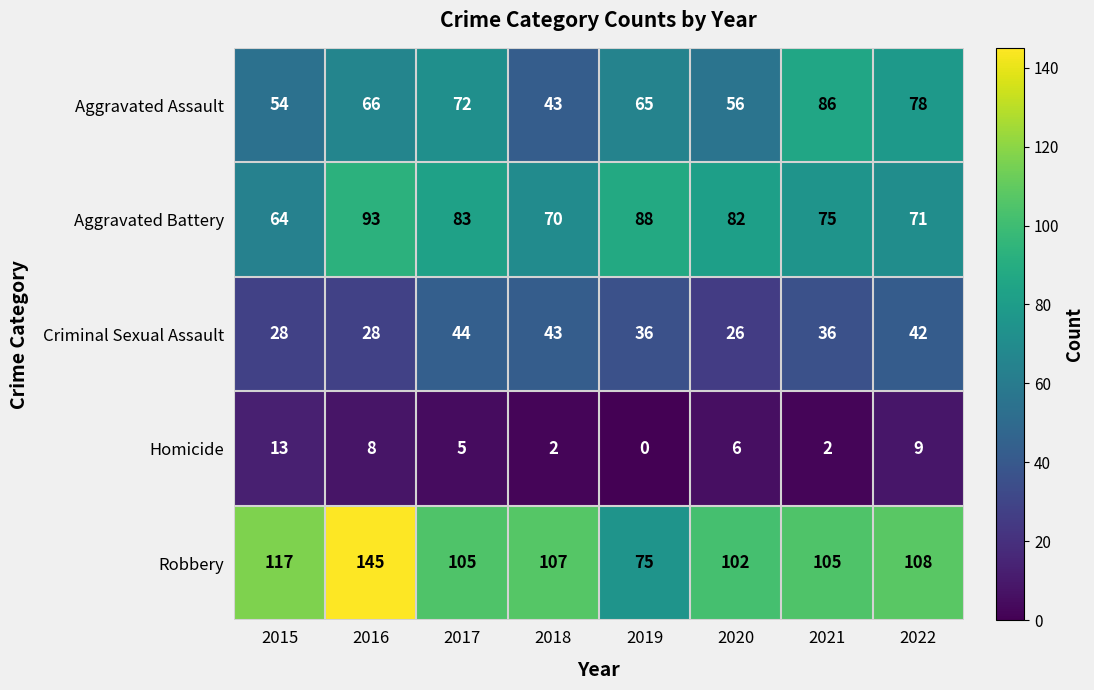

At which label does Aggravated Battery first exceed 82?

2016